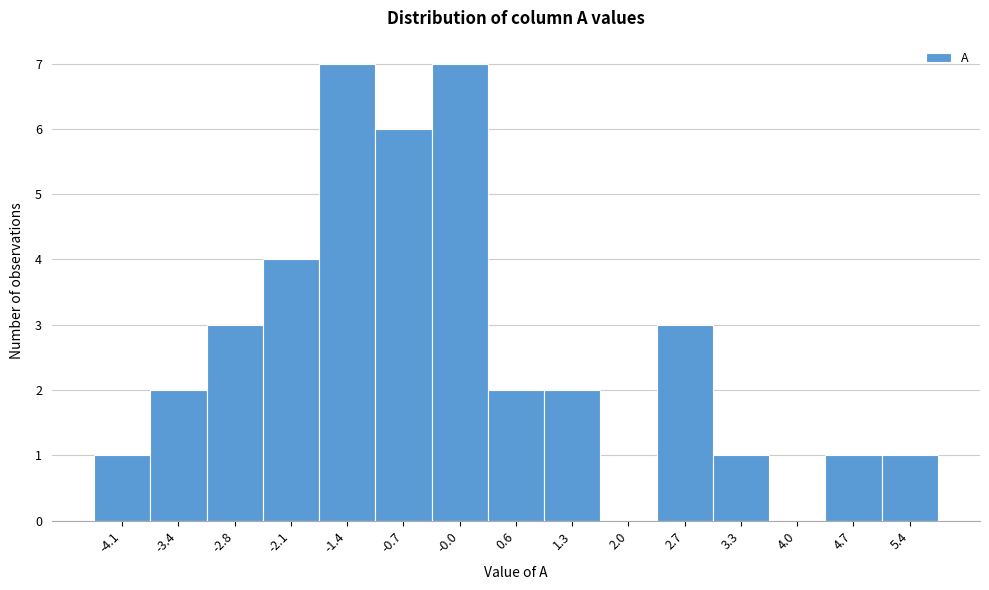

Reading left to right, list every bar in this chart as the range it spans on the x-axis followed by its height. Neither the bar edges nor the heights are printed on the chart, so give them approximately, as read against the axes.

-4.4 to -3.8: 1
-3.8 to -3.1: 2
-3.1 to -2.4: 3
-2.4 to -1.7: 4
-1.7 to -1.1: 7
-1.1 to -0.4: 6
-0.4 to 0.3: 7
0.3 to 1.0: 2
1.0 to 1.6: 2
1.6 to 2.3: 0
2.3 to 3.0: 3
3.0 to 3.7: 1
3.7 to 4.3: 0
4.3 to 5.0: 1
5.0 to 5.7: 1